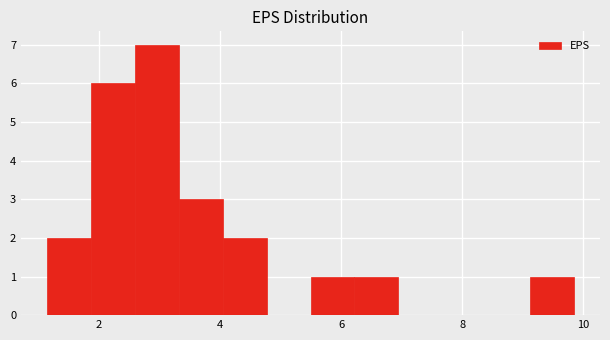

Read against the x-axis, roughly where is the centre of the tallest bar?

3.0